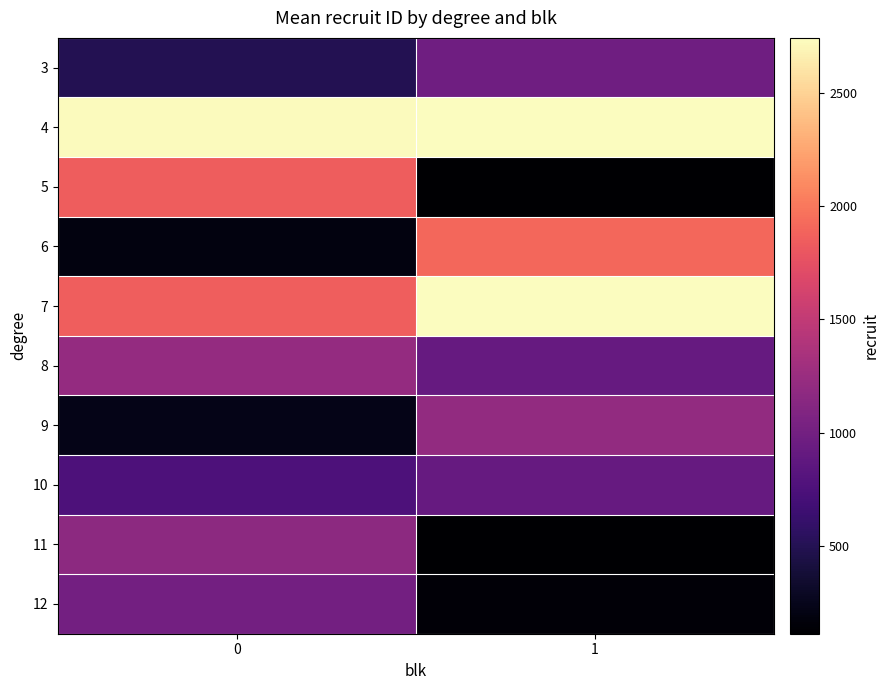

Reading left to right, what are all the values shown in this chart?

3: 0=494	1=979
4: 0=2728	1=2736
5: 0=1839	1=113
6: 0=193	1=1906
7: 0=1852	1=2742
8: 0=1222	1=922
9: 0=236	1=1205
10: 0=756	1=917
11: 0=1161	1=120
12: 0=1005	1=150